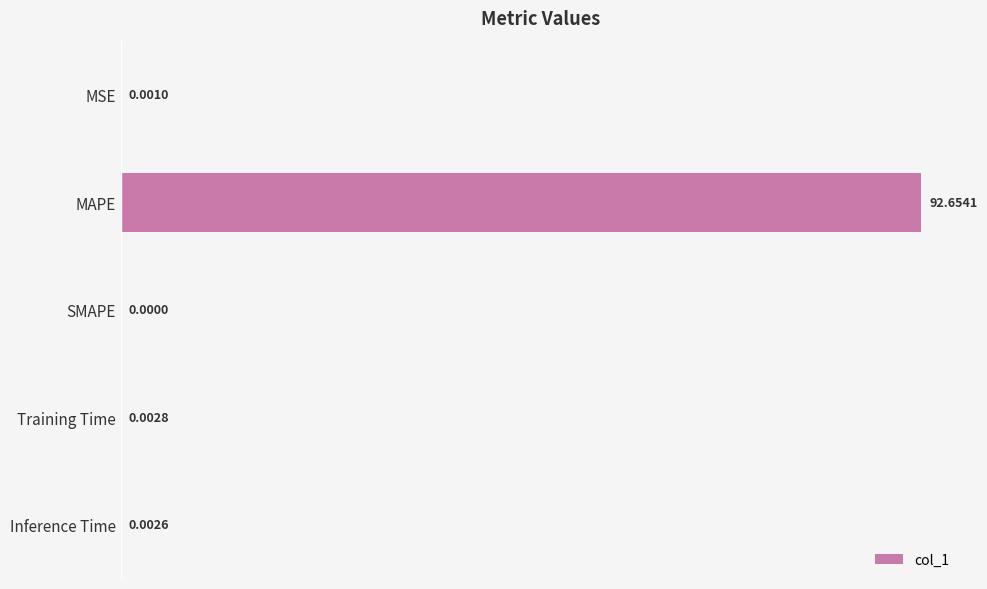

Which category has the highest value across all series?

MAPE